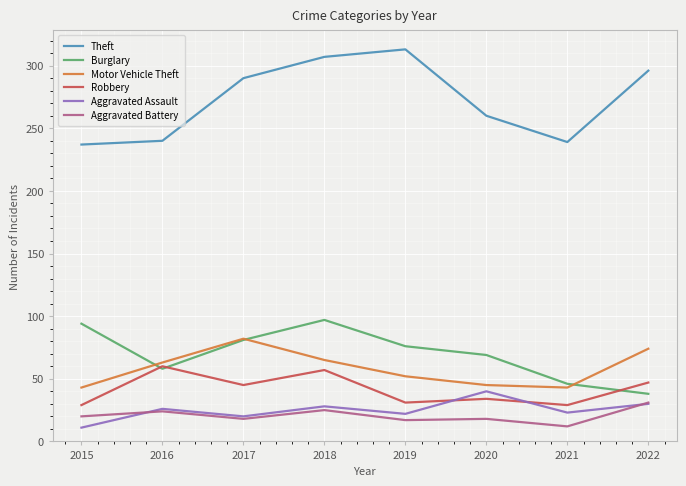

What is the spread (max minus min) of values at 2021?

227